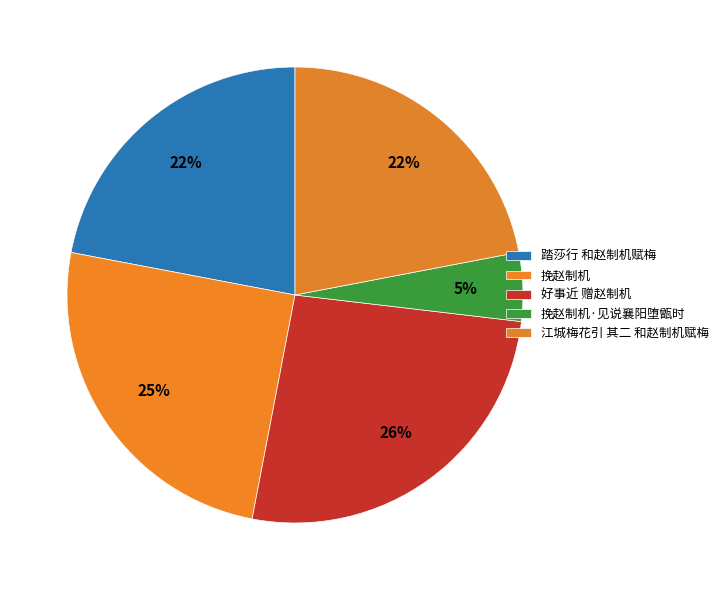

Does 挽赵制机·见说襄阳堕甑时 account for over 50% of the chart?

No